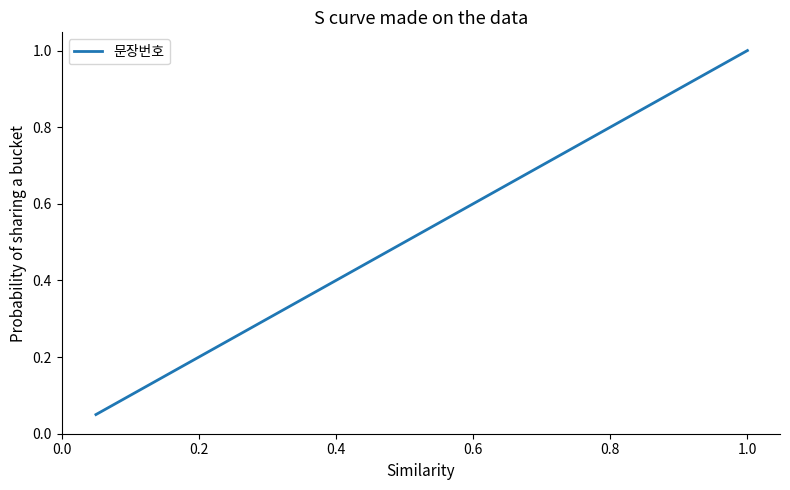

What is the maximum value shown in the chart?

1.0